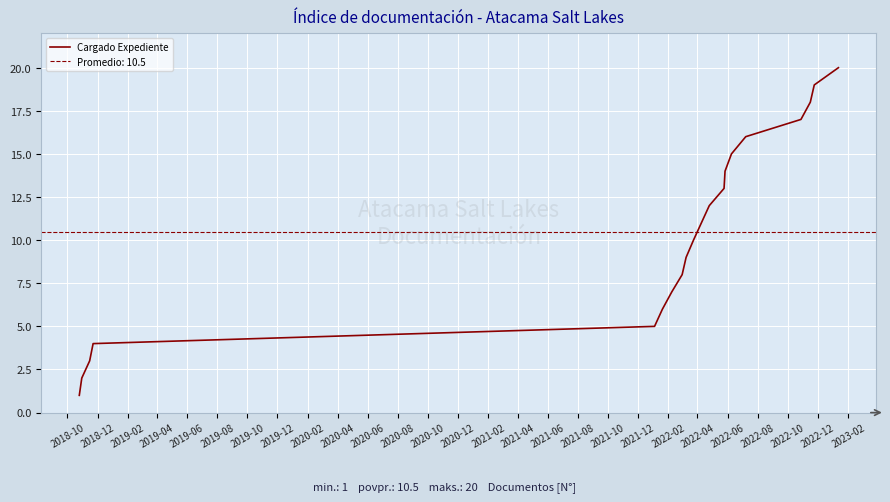

Reading left to right, what are all the values shown in this chart?

1	2	3	4	5	6	7	8	9	10	11	12	13	14	15	16	17	18	19	20